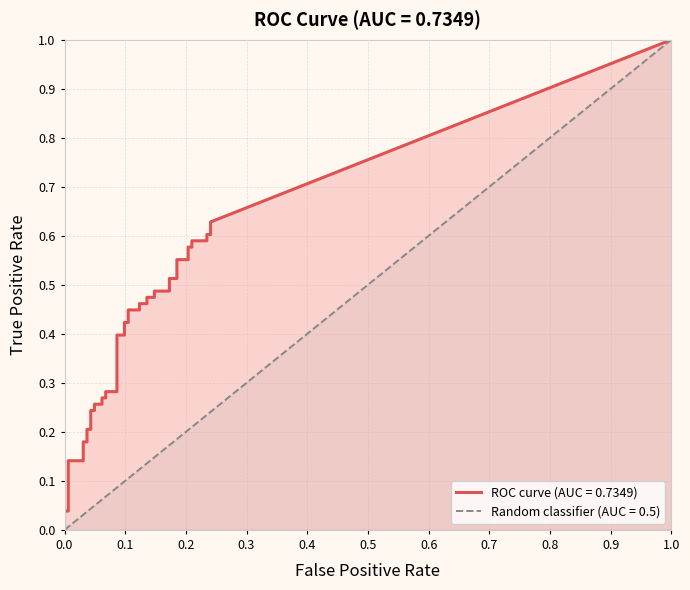

What position from the right is 14?

26